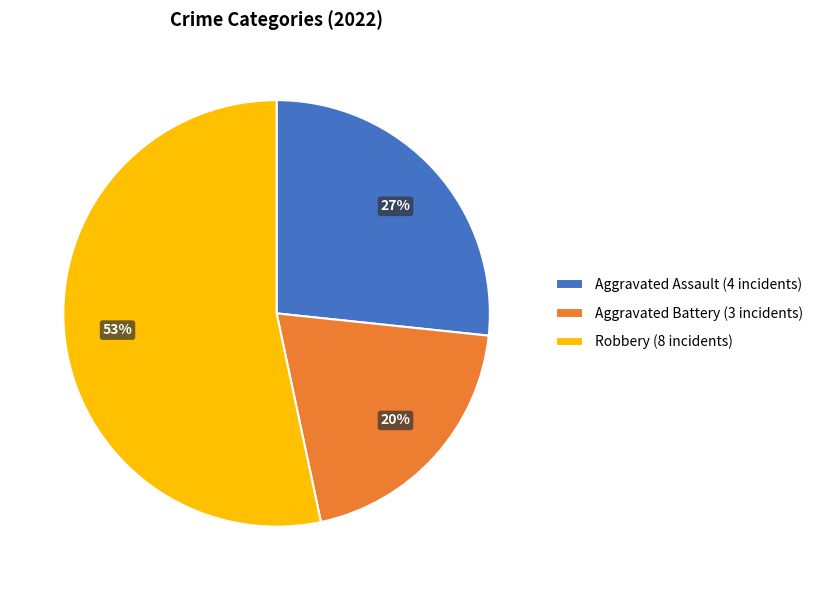

Which slice is the largest?

Robbery (8 incidents)